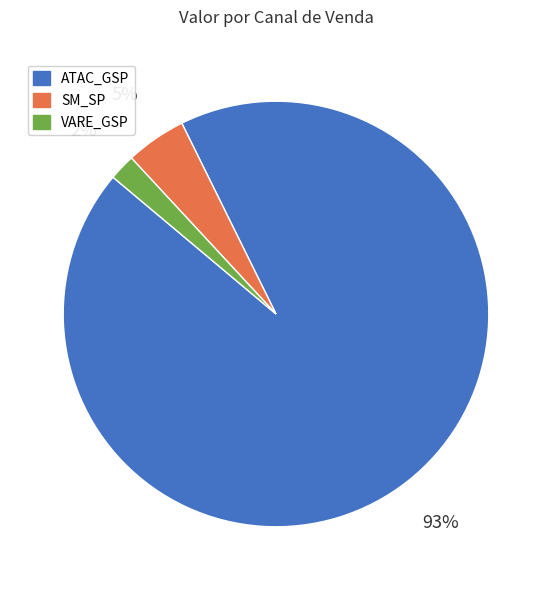

To the nearest percent, what is the difference between the largest and smallest slice percentages?

91%